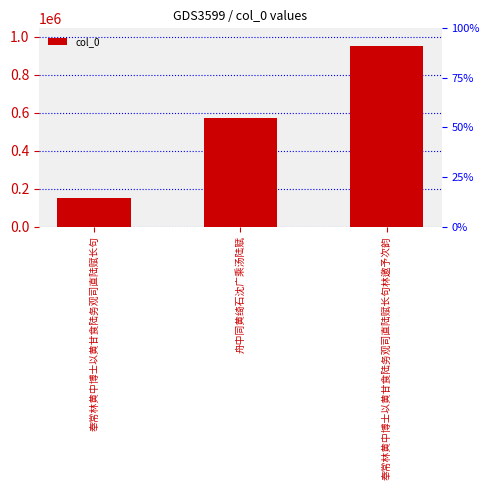

Is it true that the value at 舟中同黄绮石沈广乘汤陆赋 is 1017246?

False